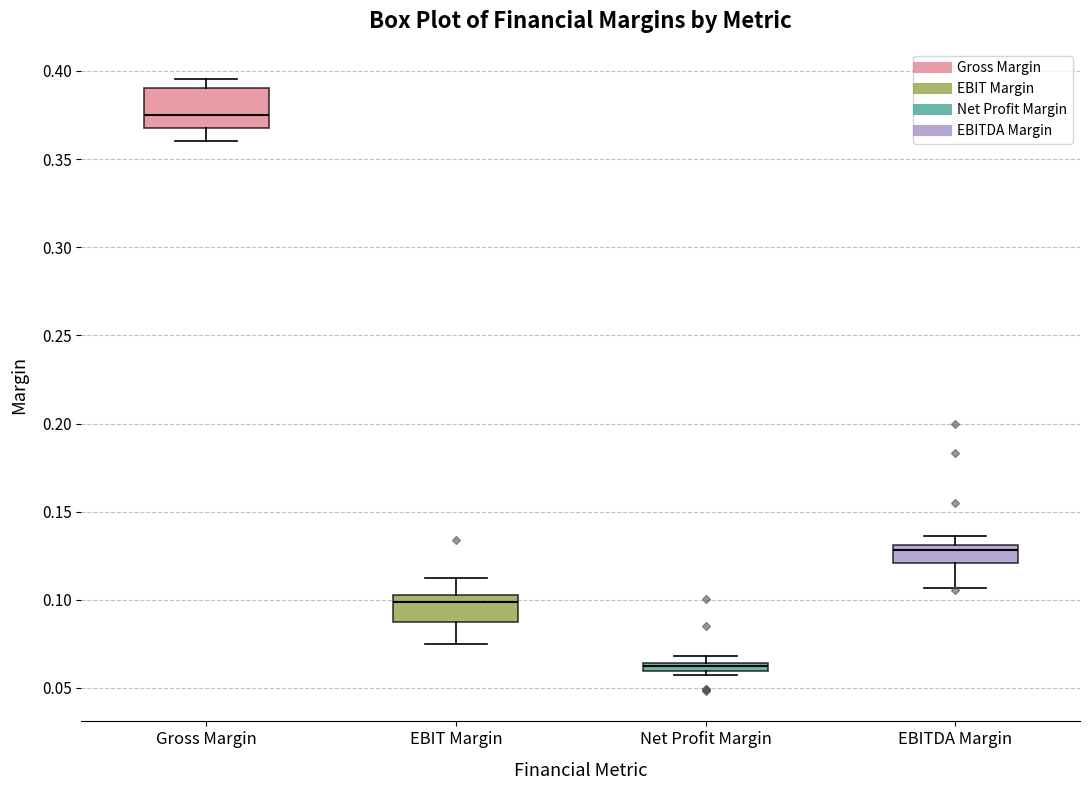

Which box is the tallest, from its lower edge to its upper edge?

Gross Margin